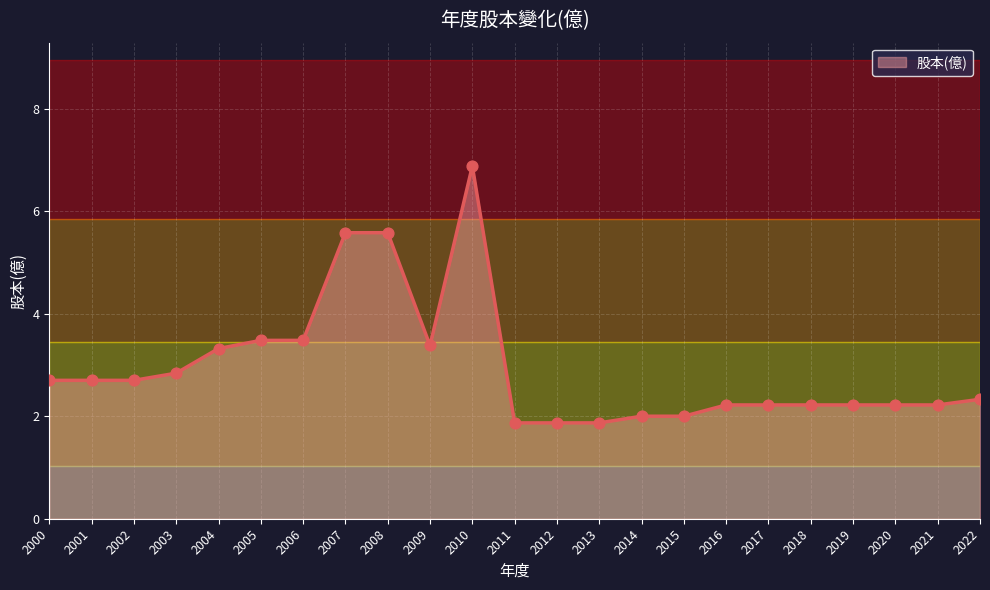

What is the ratio of the value at 2022 to the value at 2012?

1.2